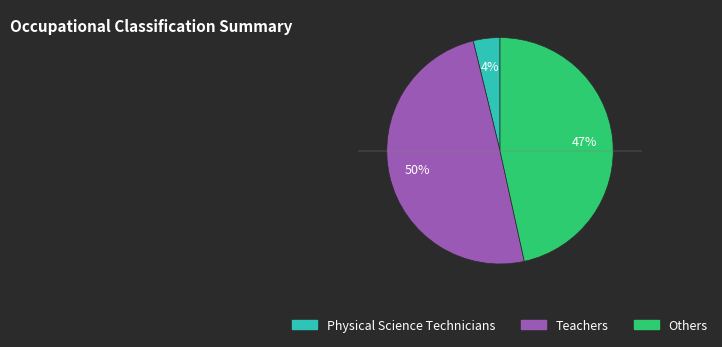

Which category has the smallest portion of the pie?

Physical Science Technicians